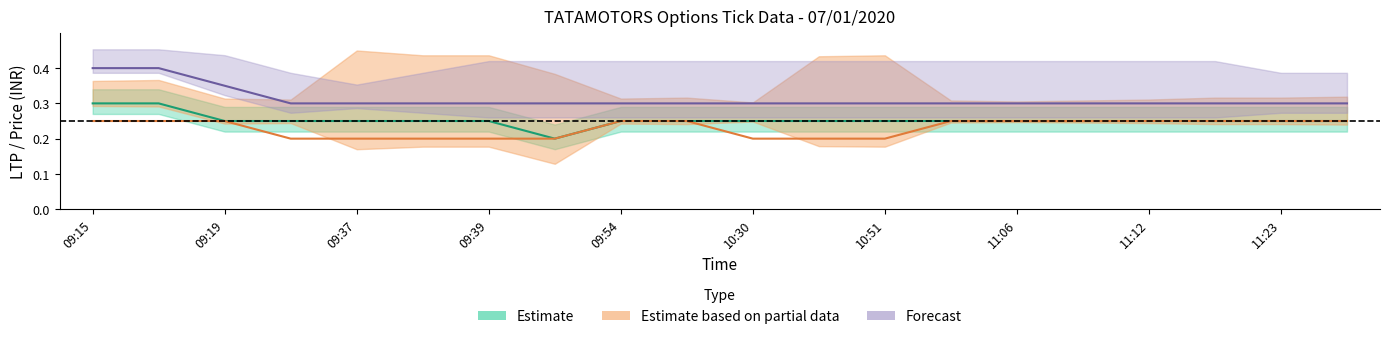

At how many categories does at least one series exceed 0?

20